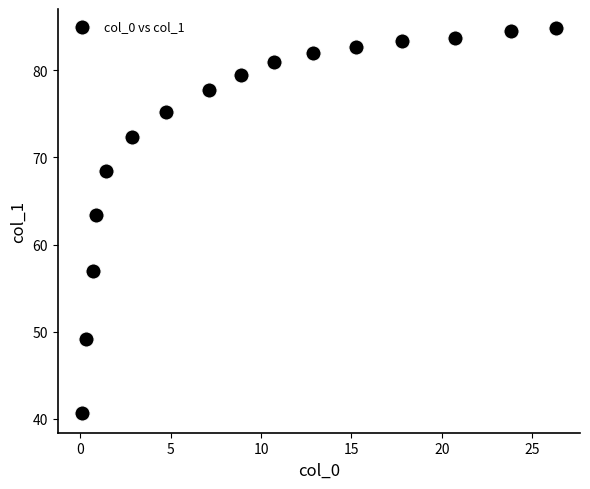

What is the range of Y values (max minus min)?

44.2